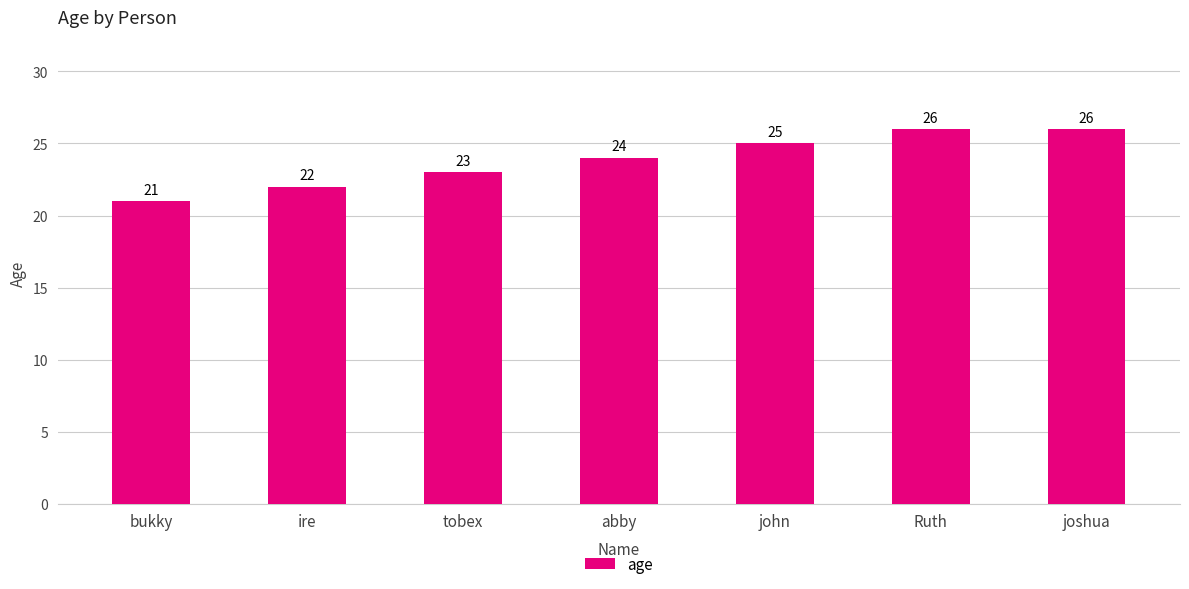

What is the ratio of the value at abby to the value at john?

1.0